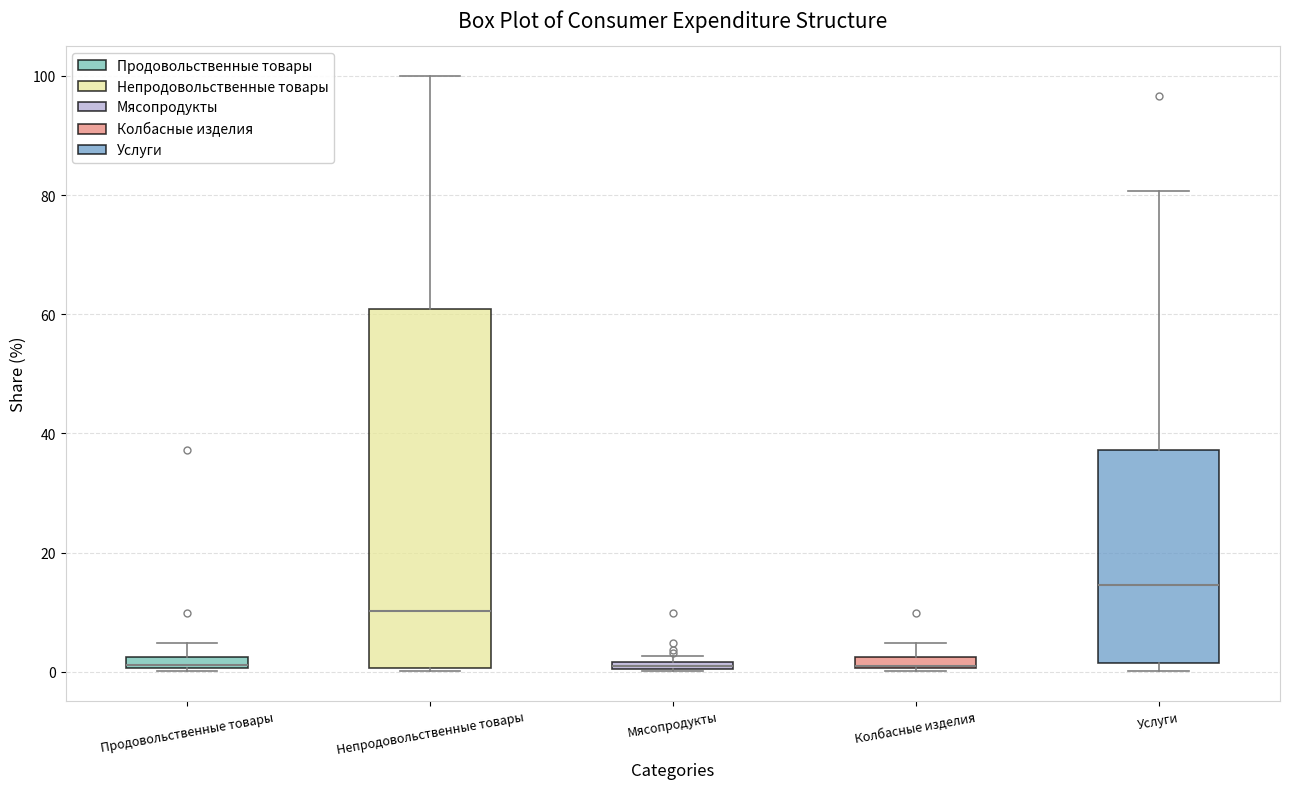

Where does the upper whisker of the box for Непродовольственные товары end on the y-axis? The values are not printed on the chart, so give them approximately, as read against the axis.

100